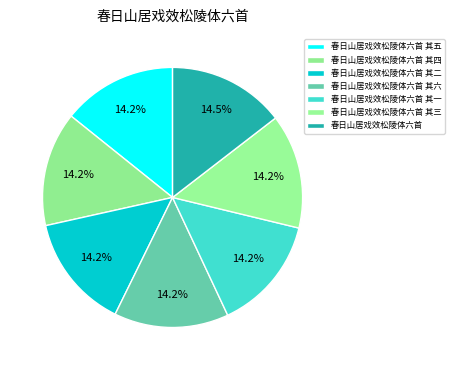

Count the number of slices in the pie.

7